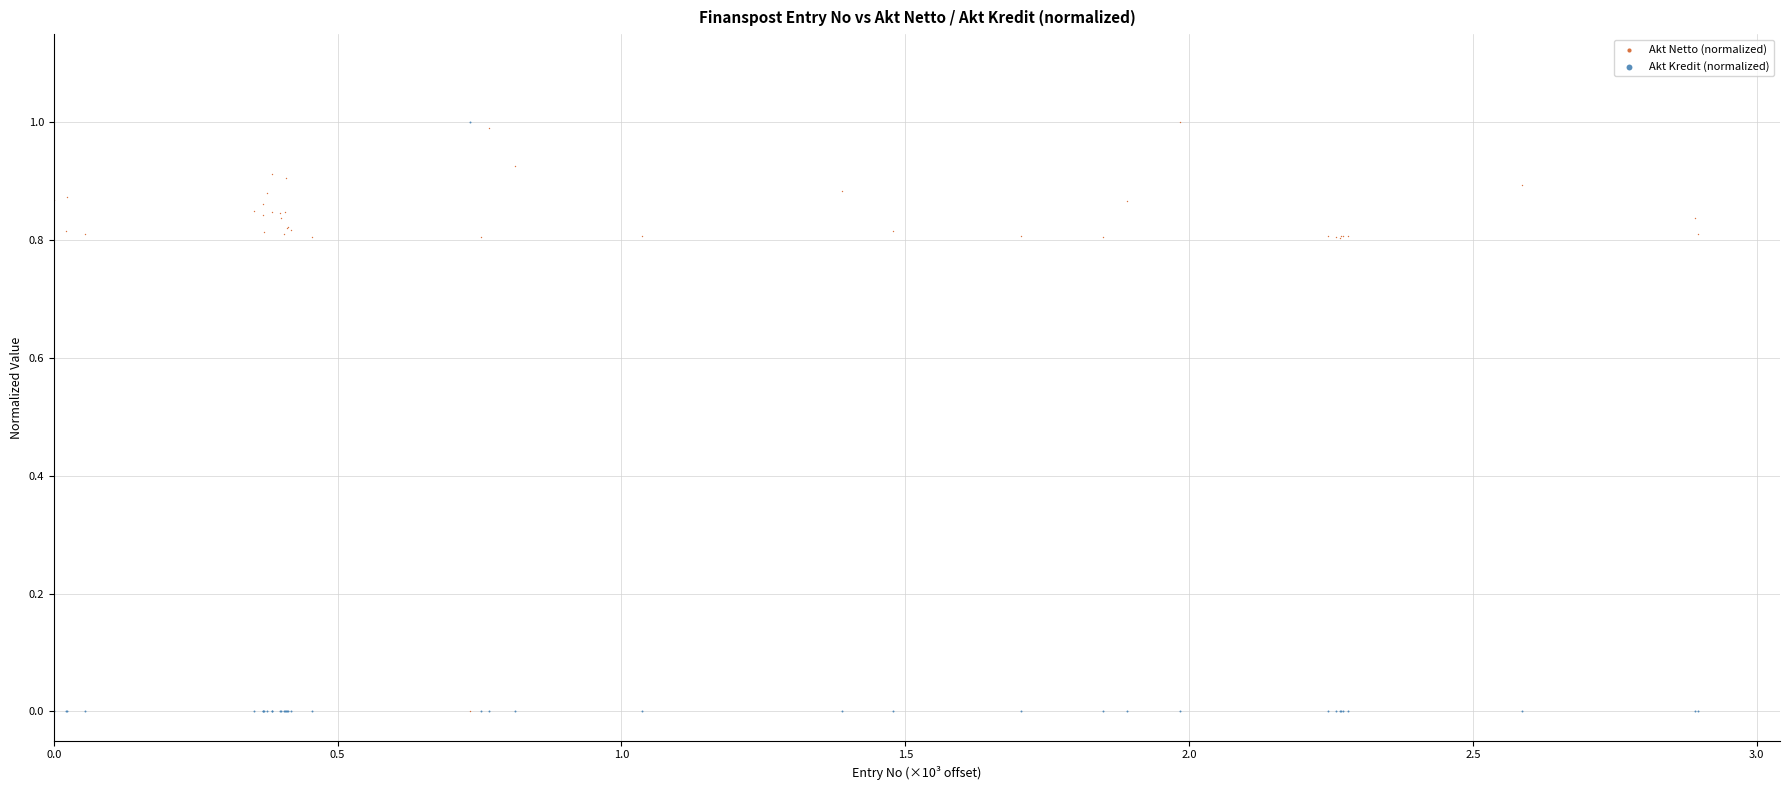

What are all the series names shown in the legend?

Akt Netto (normalized), Akt Kredit (normalized)